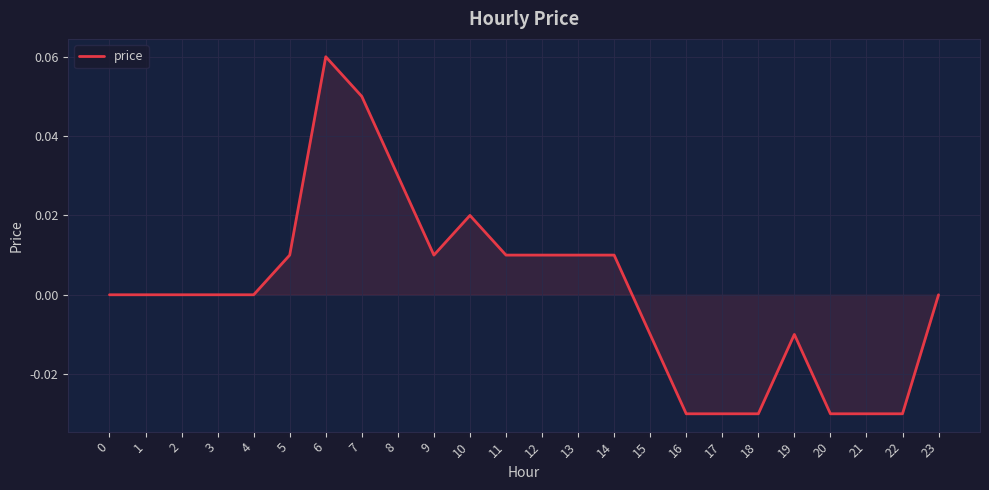

The chart shows a value of -0.1 at 3. True or false?

False